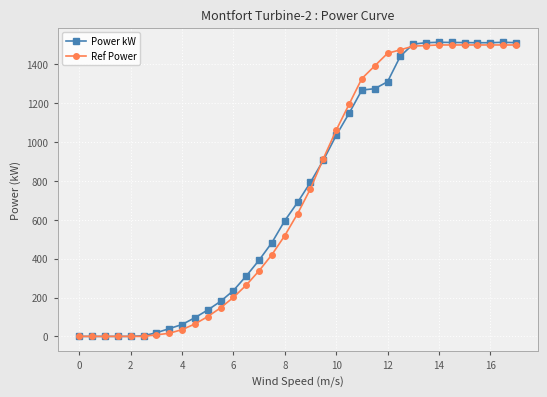

At how many categories does at least one series exceed 655?

18